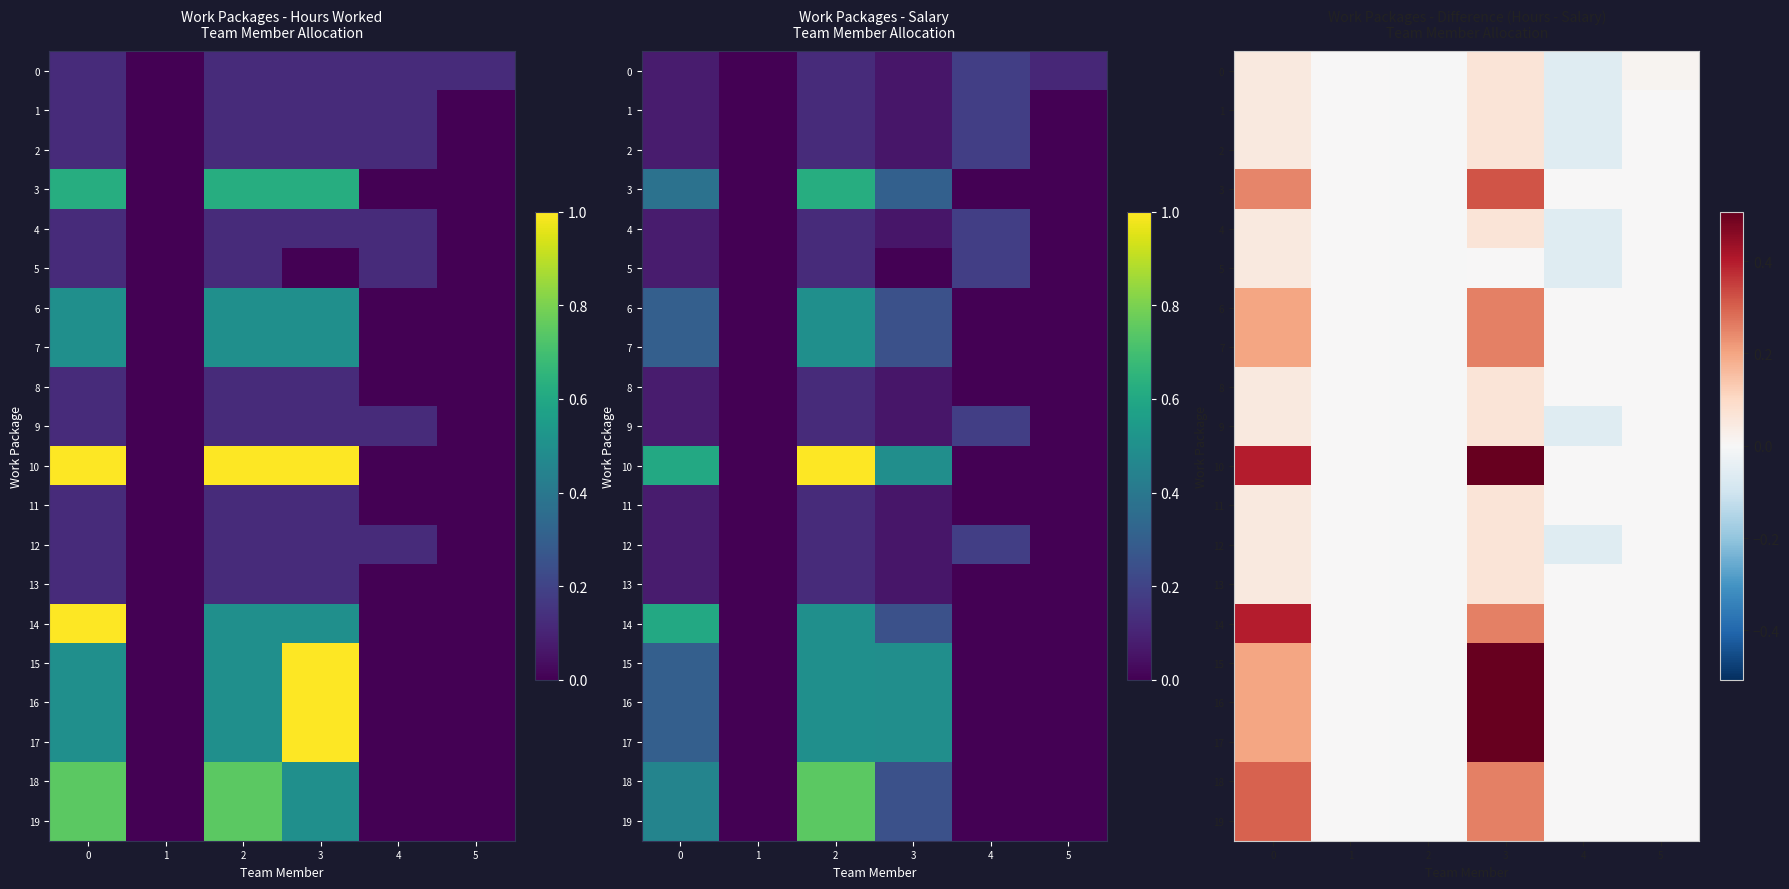

How many data points does each series have?

6